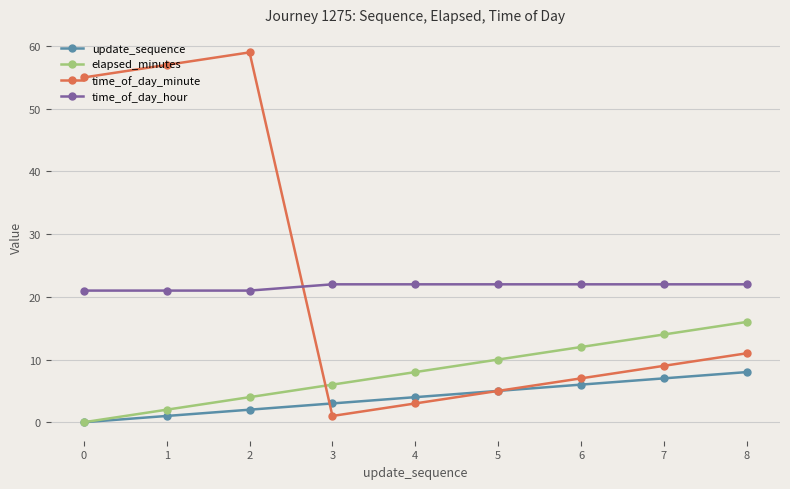

Which category has the highest value in the update_sequence series?

8